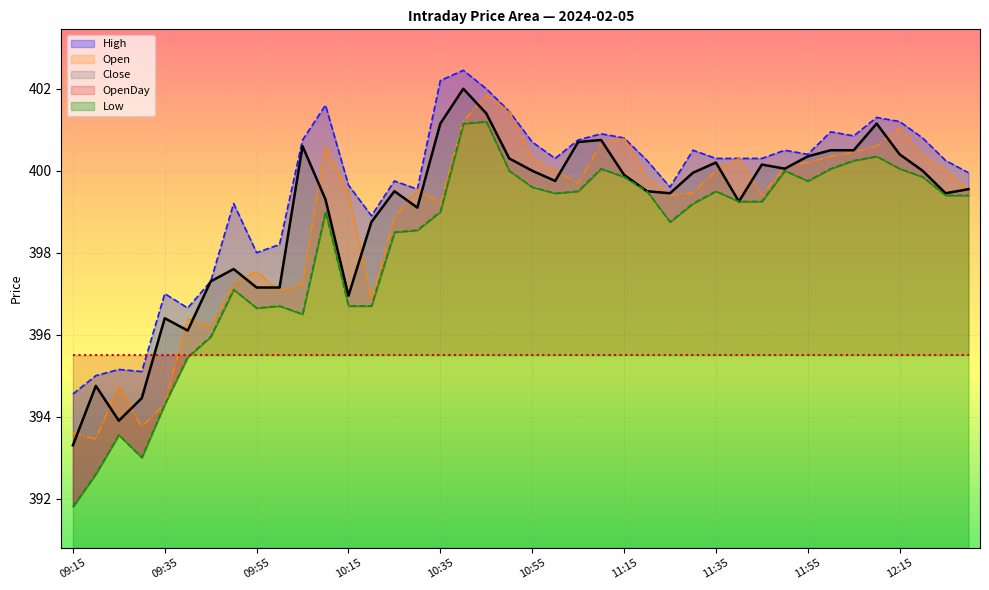

In Low, how many points are lower than both neighbors (excluding endpoints)?

6